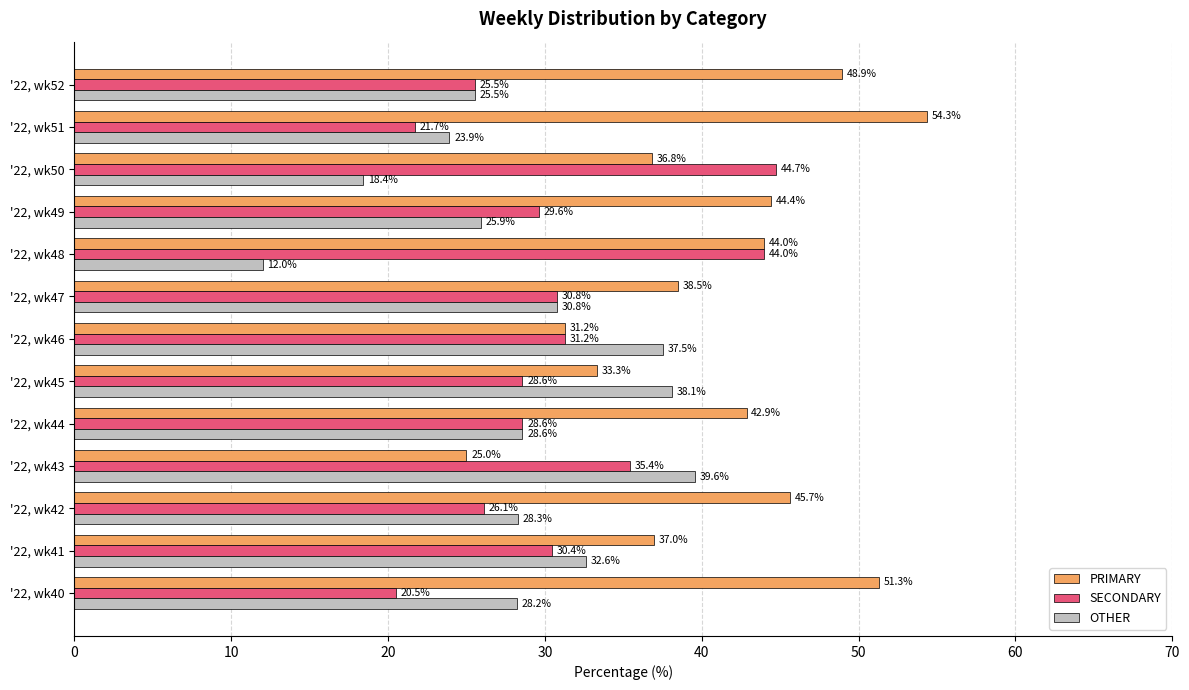

Between '22, wk42 and '22, wk43, which series saw the biggest shift?

PRIMARY